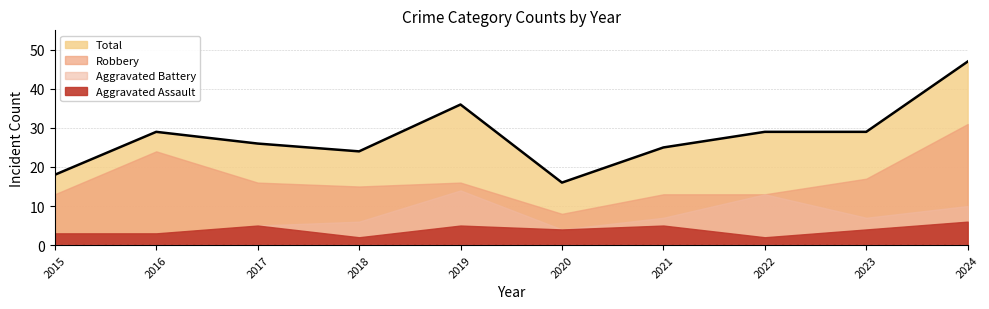

True or false: Total and Robbery intersect in this chart.

False